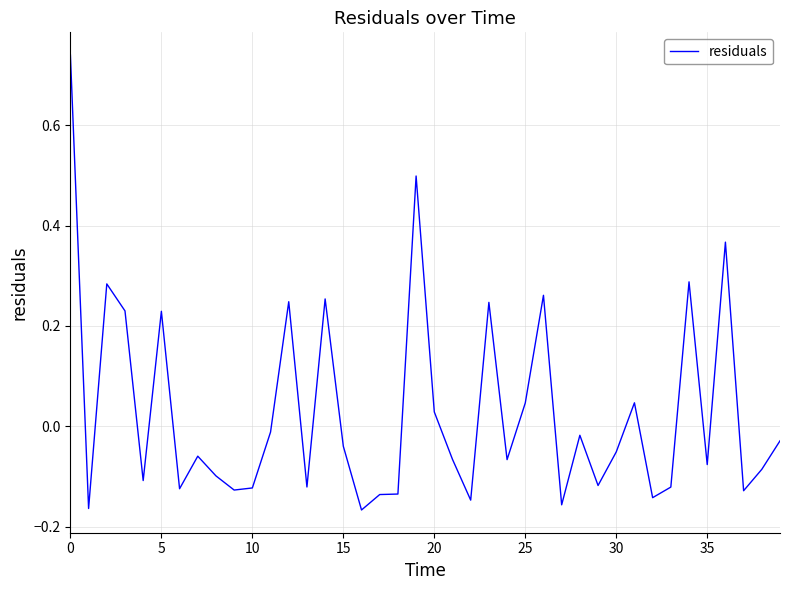

What is the difference between the maximum and minimum values?

0.9